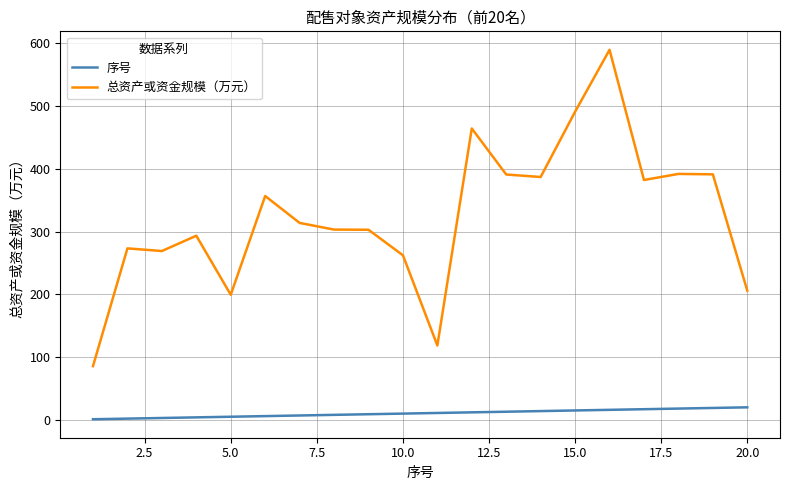

What is the maximum value for 总资产或资金规模（万元）?

589.6